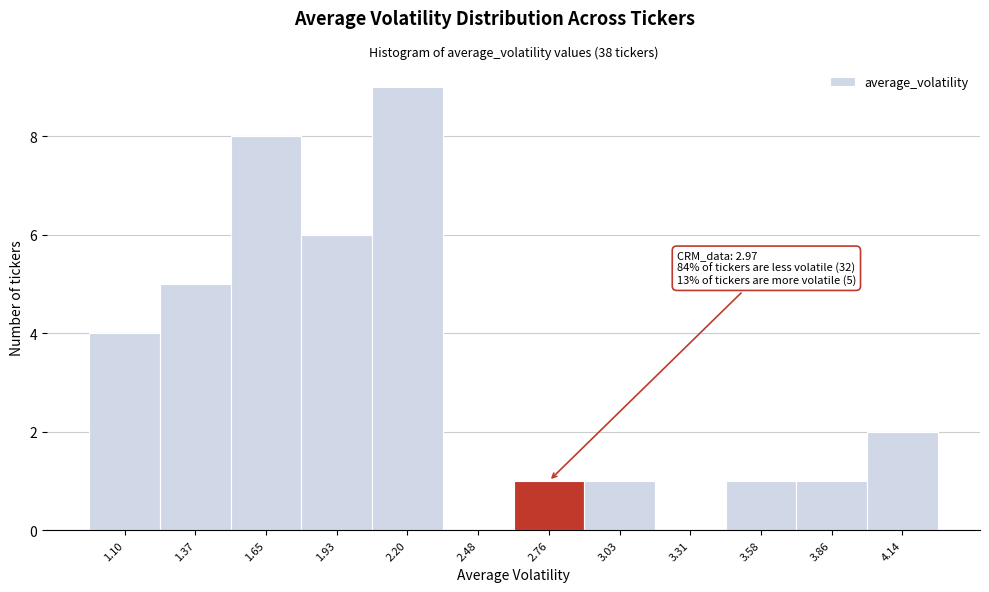

Reading left to right, what are all the values shown in this chart?

1.10=4	1.37=5	1.65=8	1.93=6	2.20=9	2.48=0	2.76=1	3.03=1	3.31=0	3.58=1	3.86=1	4.14=2